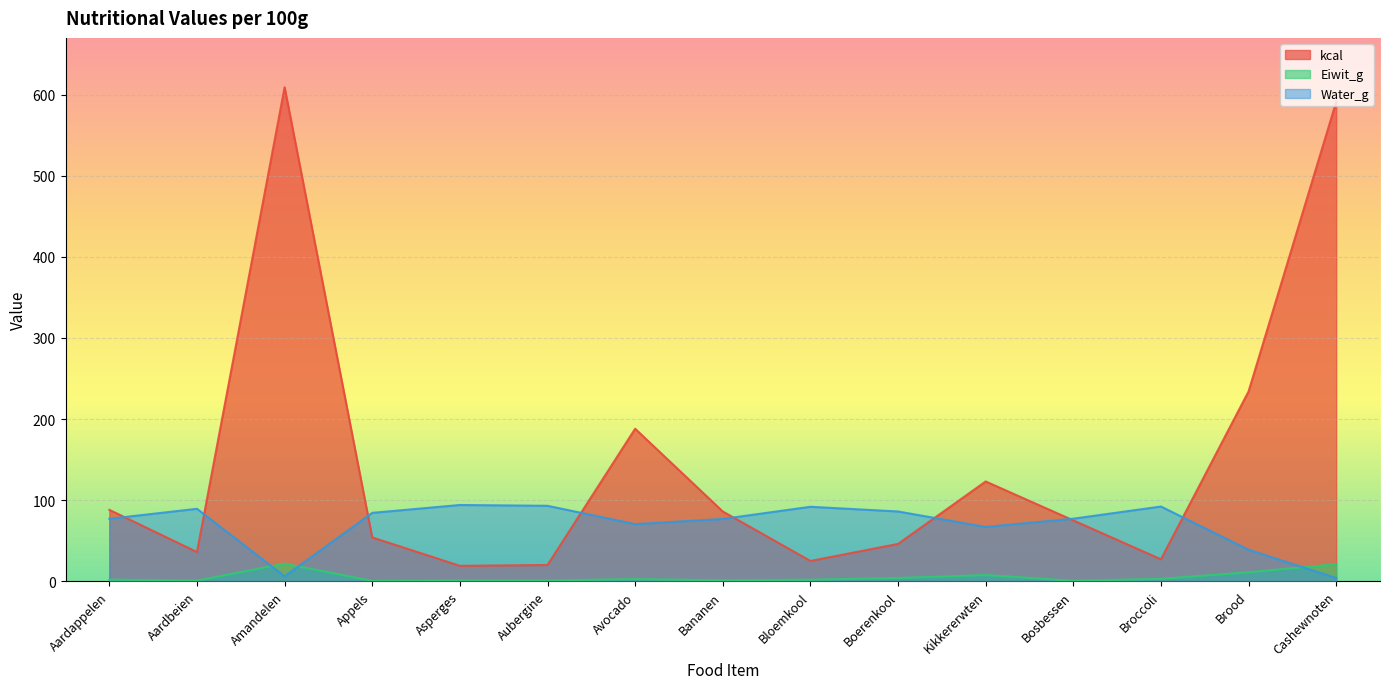

What position from the left is Aardbeien?

2